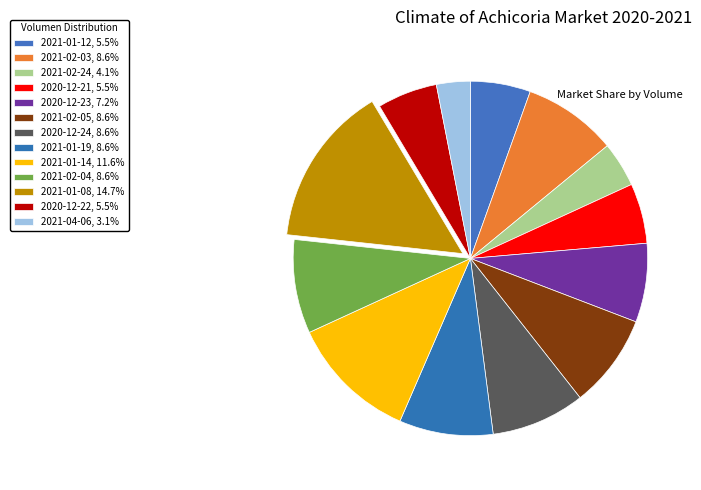

Count the number of slices in the pie.

13